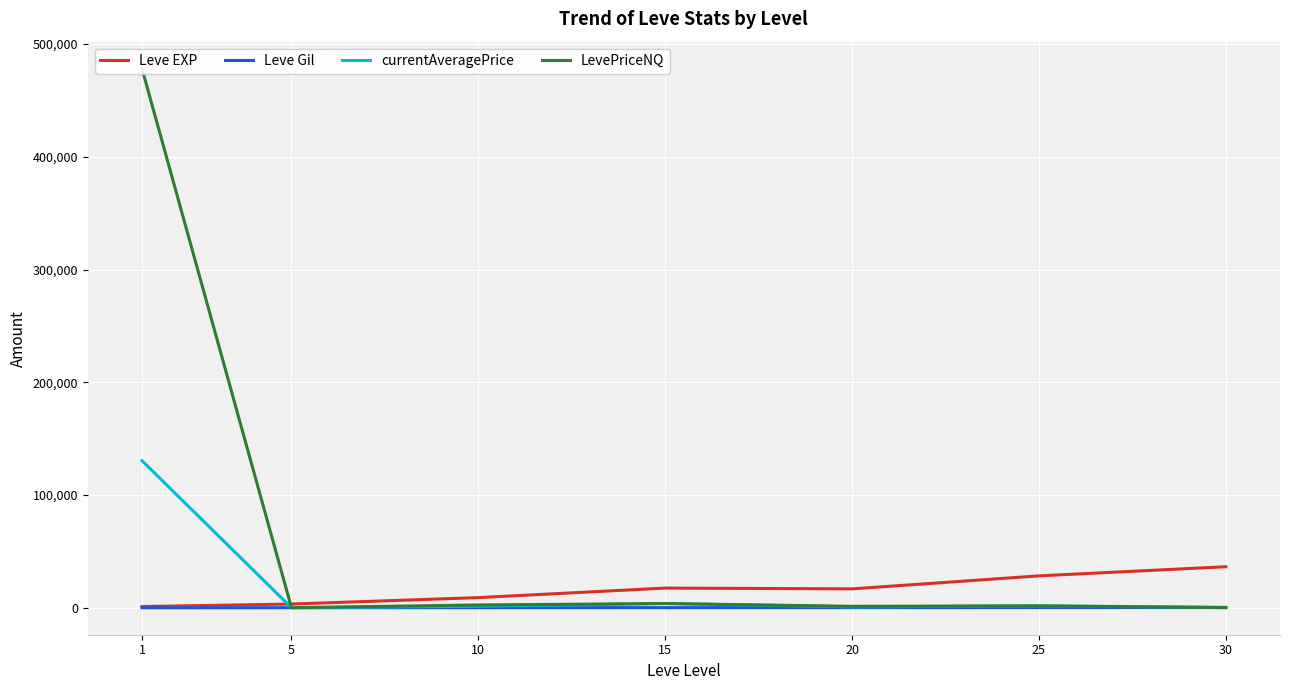

In LevePriceNQ, how many points are higher than both neighbors (excluding endpoints)?

2